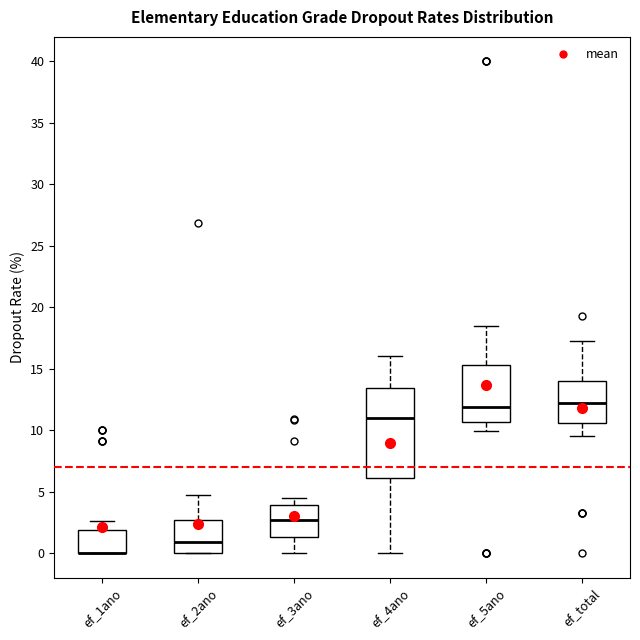

Reading left to right, read every box against the y-axis: the position of its median line, the range the box covers, and the ends of its whiskers. The values are not printed on the chart, so give them approximately, as read against the axis.

ef_1ano: median 0.0 (drawn on the box's lower edge), box 0.0 to 2.0, whiskers 0.0 to 2.5
ef_2ano: median 1.0, box 0.0 to 2.5, whiskers 0.0 to 4.5
ef_3ano: median 2.5, box 1.5 to 4.0, whiskers 0.0 to 4.5
ef_4ano: median 11.0, box 6.0 to 13.5, whiskers 0.0 to 16.0
ef_5ano: median 12.0, box 10.5 to 15.5, whiskers 10.0 to 18.5
ef_total: median 12.0, box 10.5 to 14.0, whiskers 9.5 to 17.5